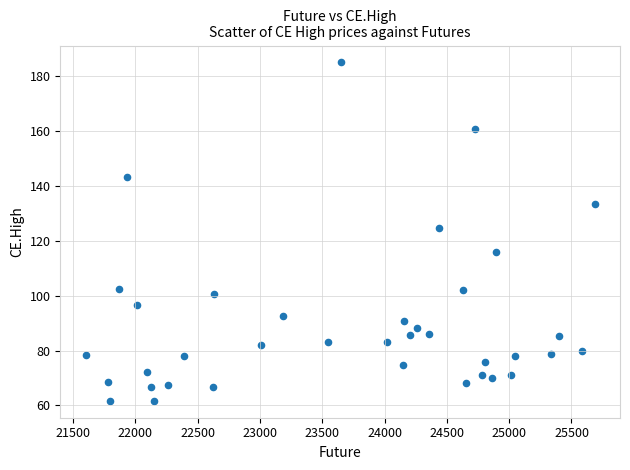

What Y value in the scatter plot is closest to 123?

124.7